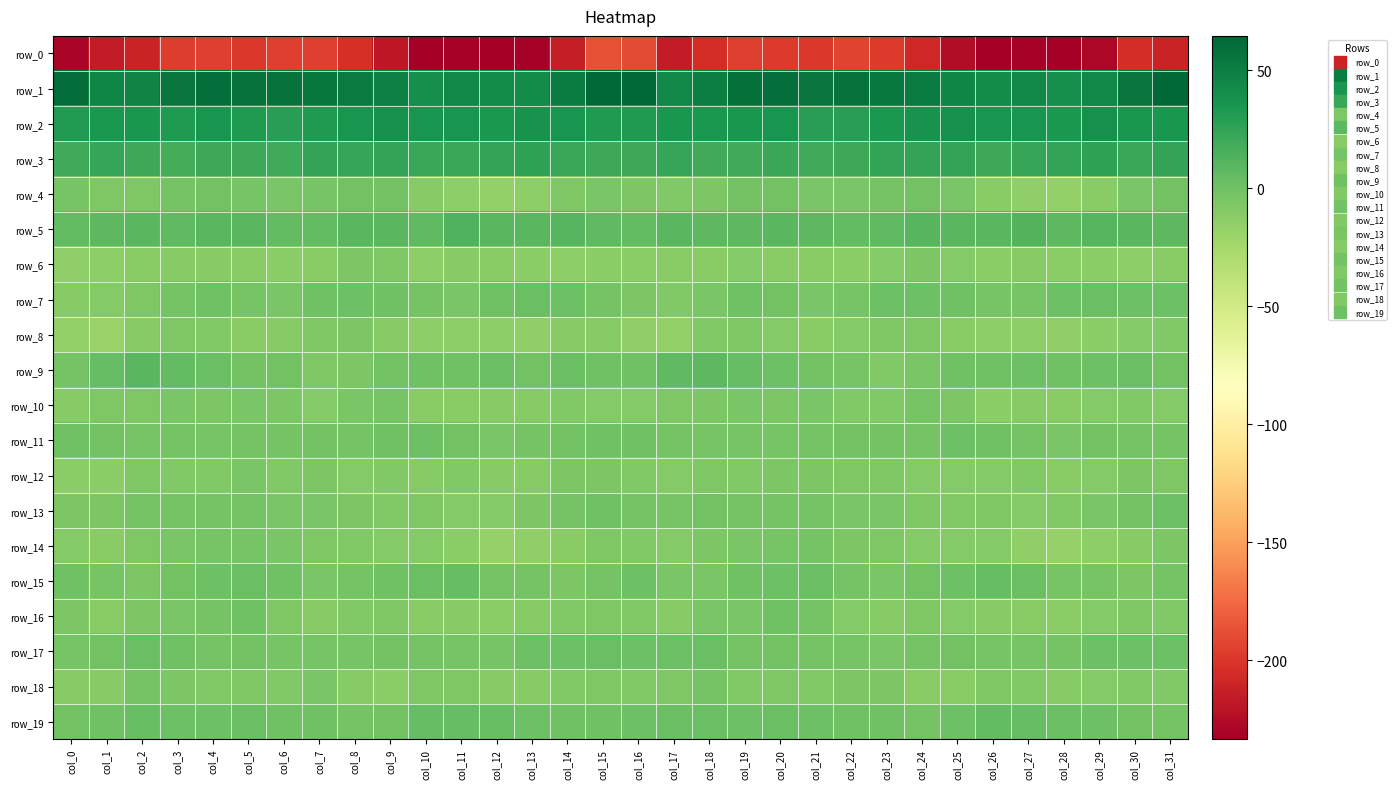

Where is row_11 nearest to the value -1?

col_23